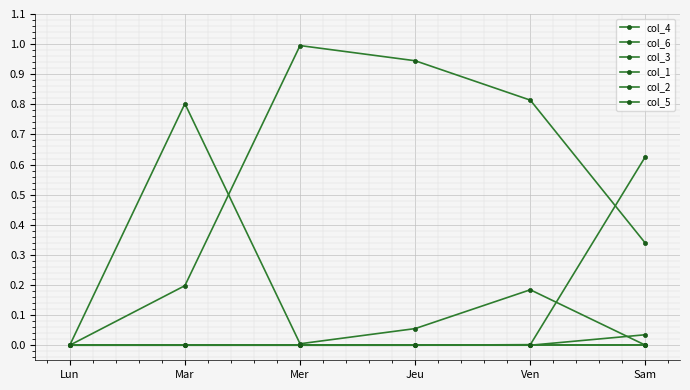

Rank the categories by col_4 value from lowest to highest.

Lun, Mar, Sam, Ven, Jeu, Mer